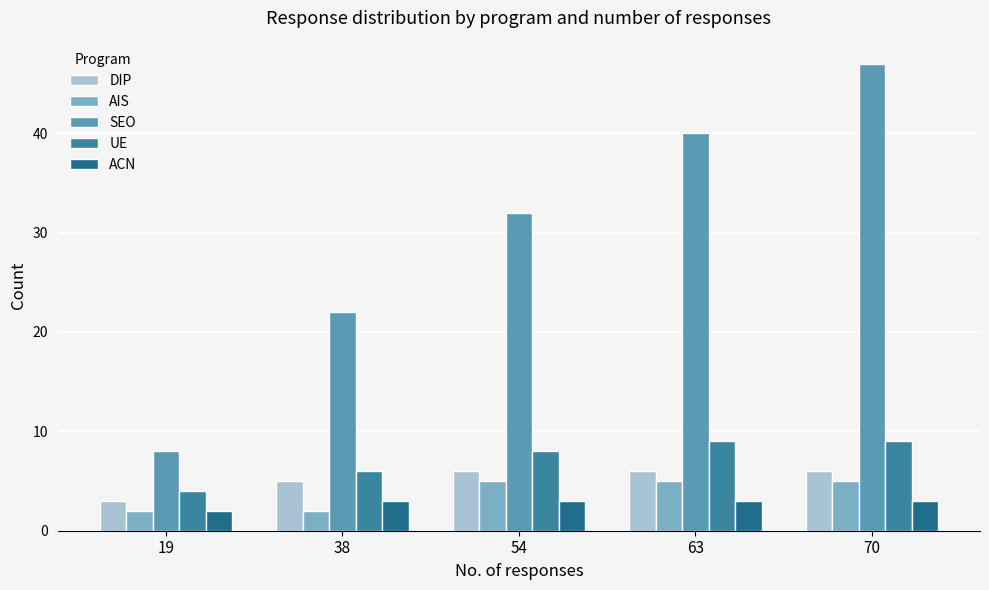

What is the value of the UE bar at the 1st from the left?

4.0